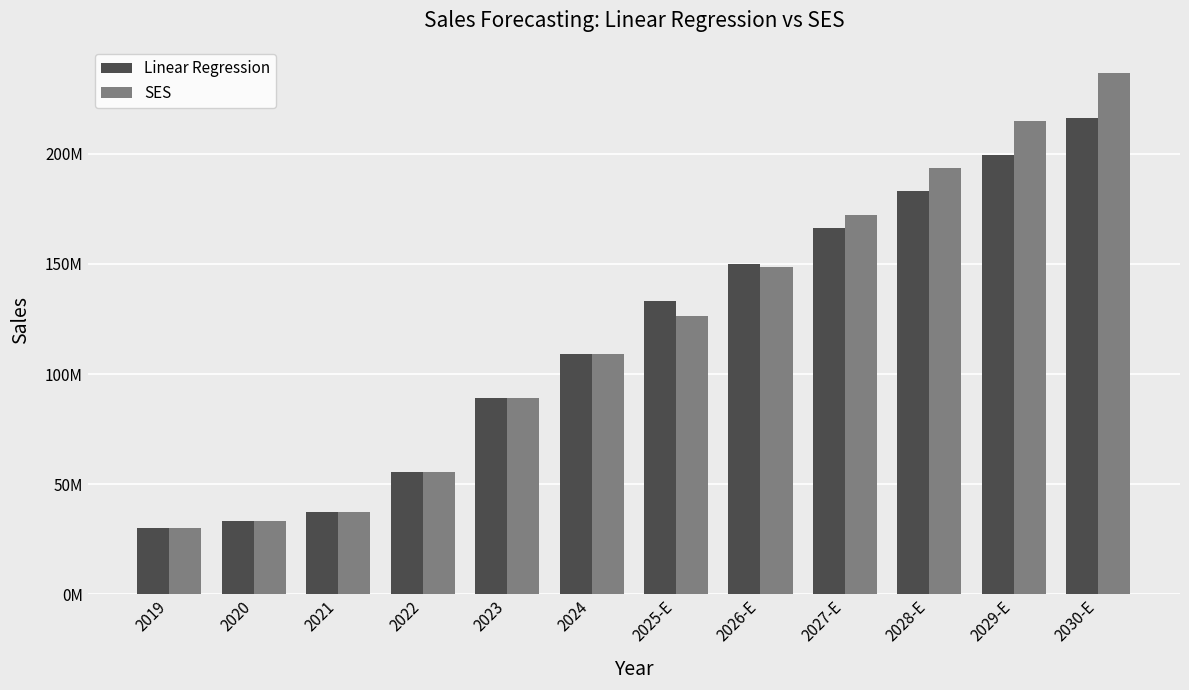

Is the value of SES at 2025-E greater than the value of Linear Regression at 2028-E?

No